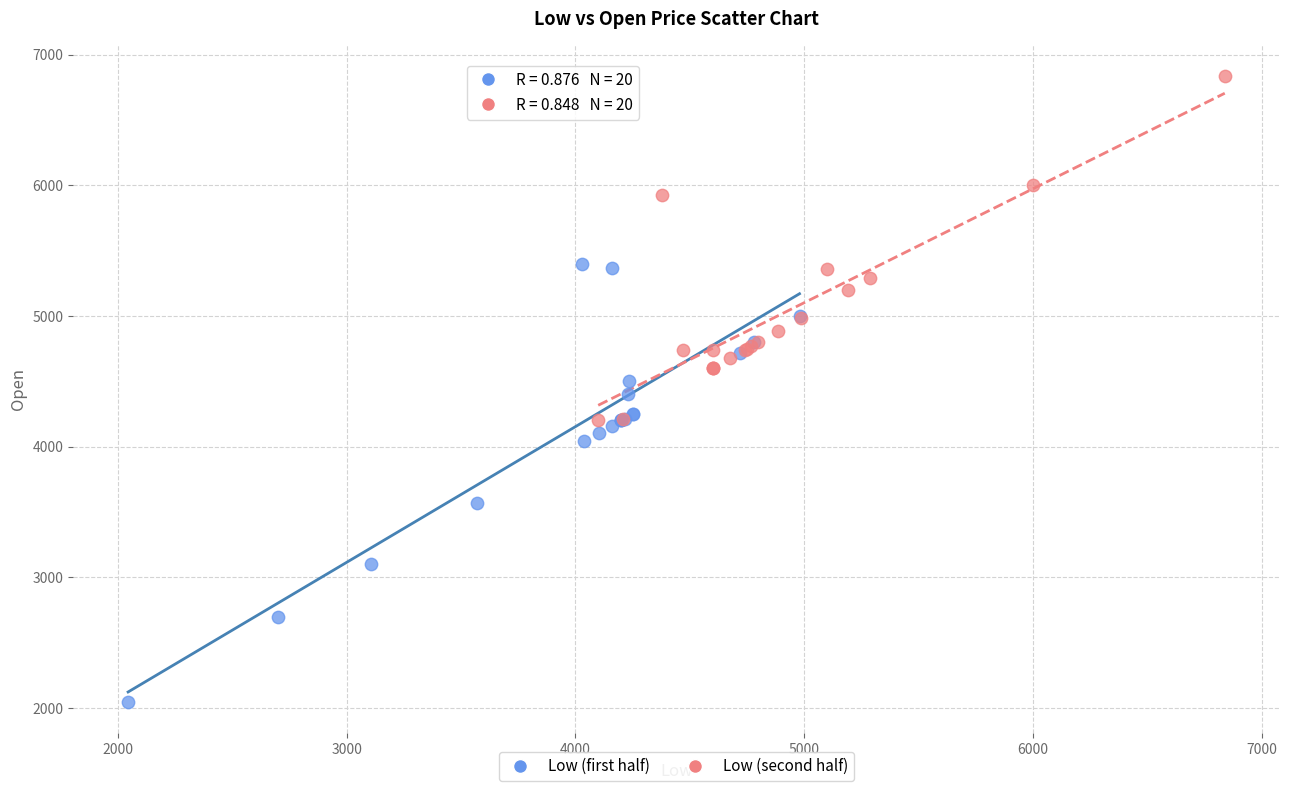

Which series has the widest spread of Y values?

Low (first half)